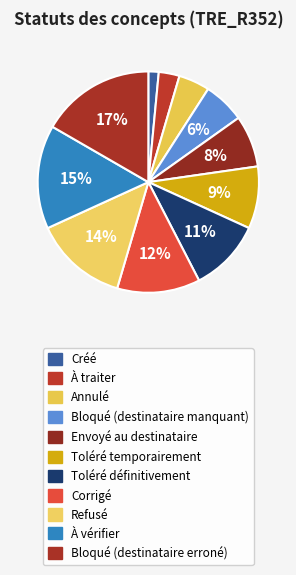

How many slices are in this pie chart?

11